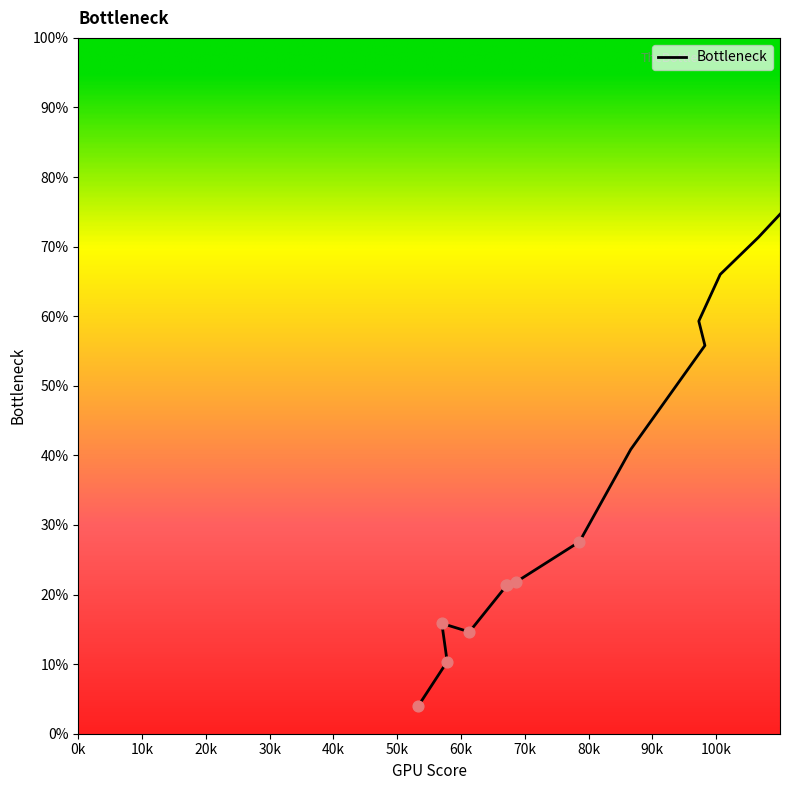

Between 514 and 197, which is larger?

514